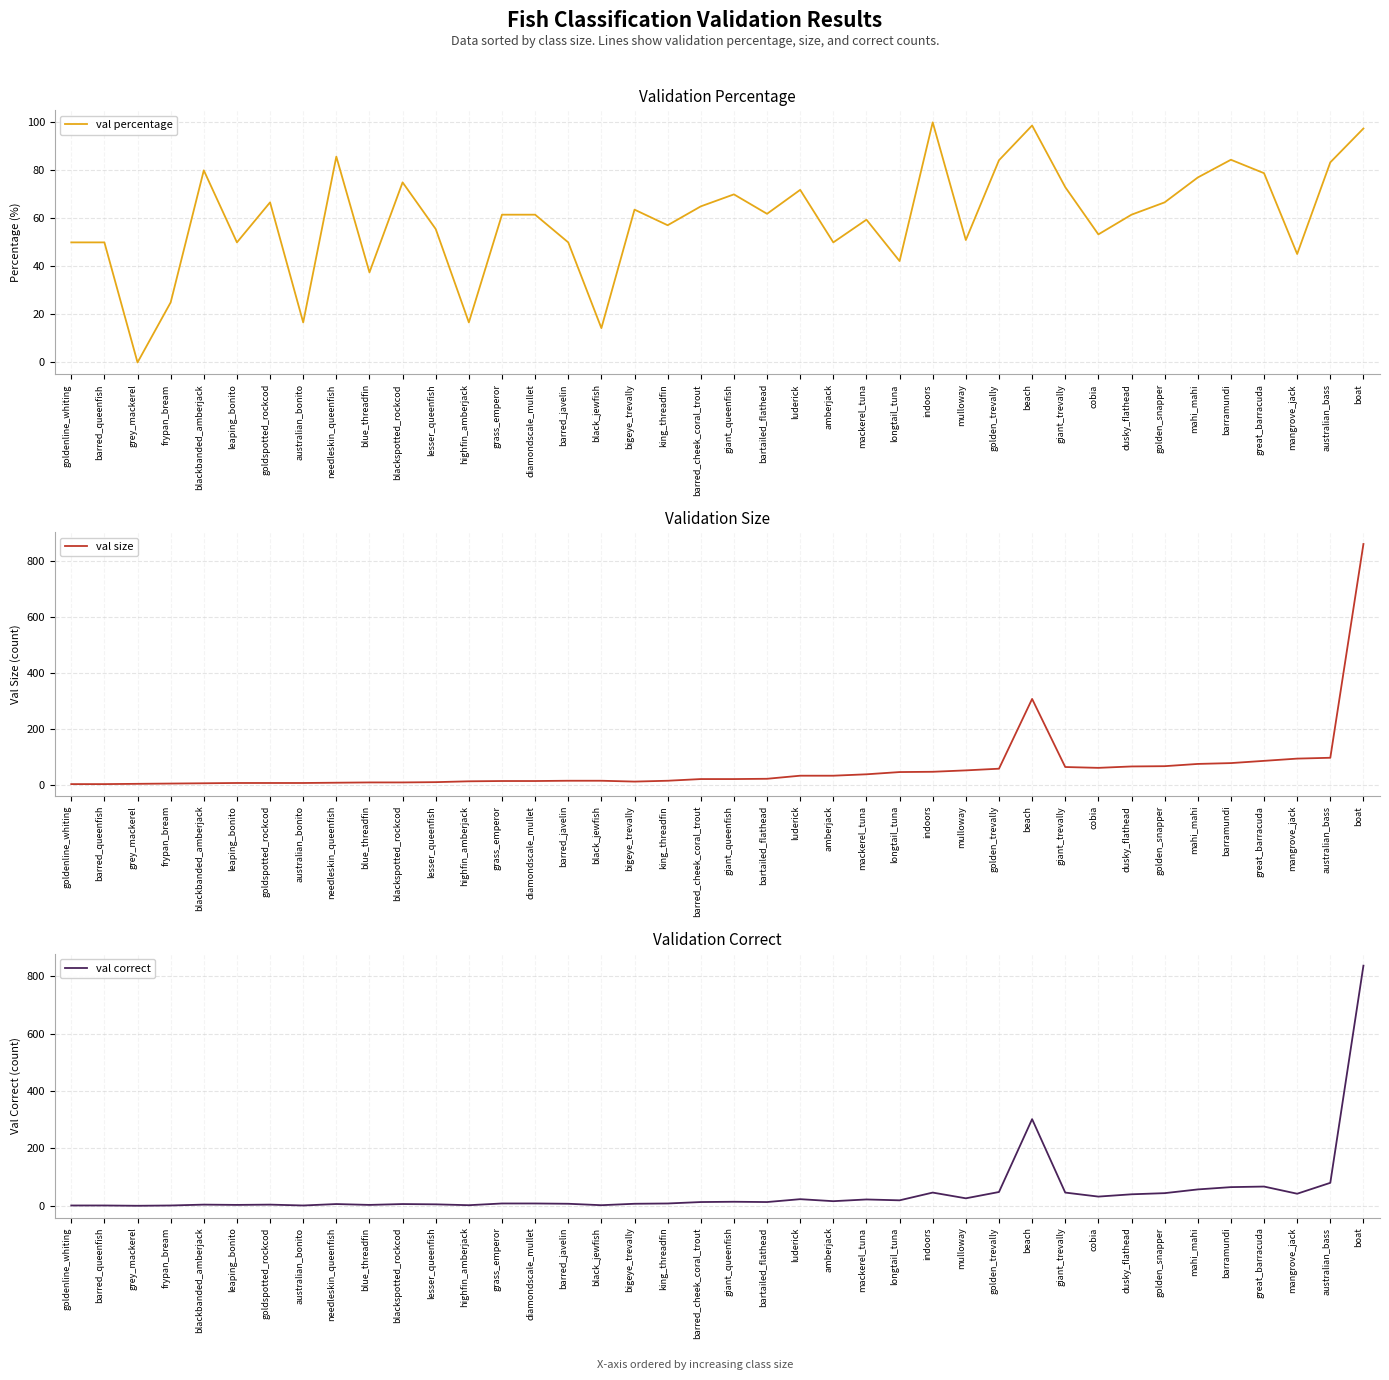

What value does the val percentage series have at great_barracuda?

78.8